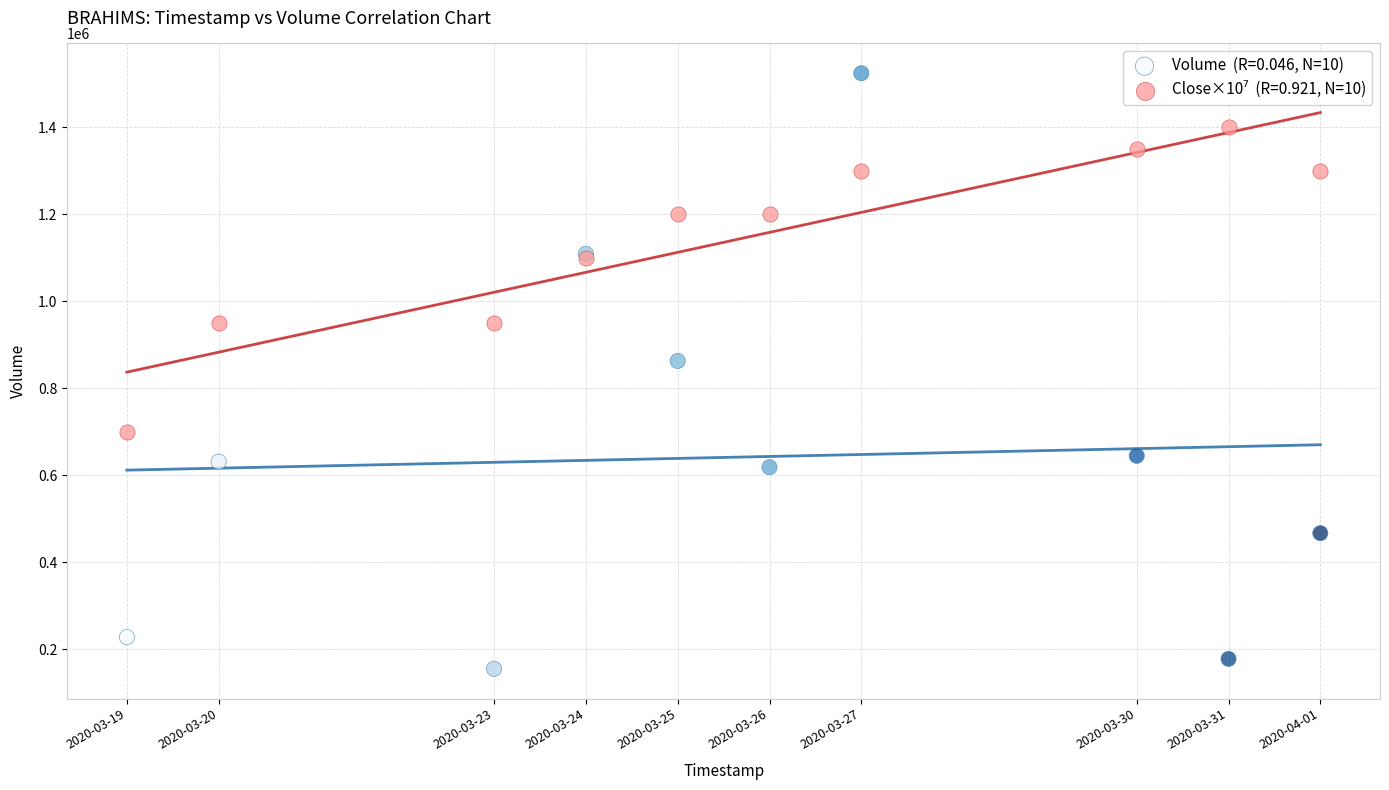

Across all series, what Y value is closest to 840050?

863200.0